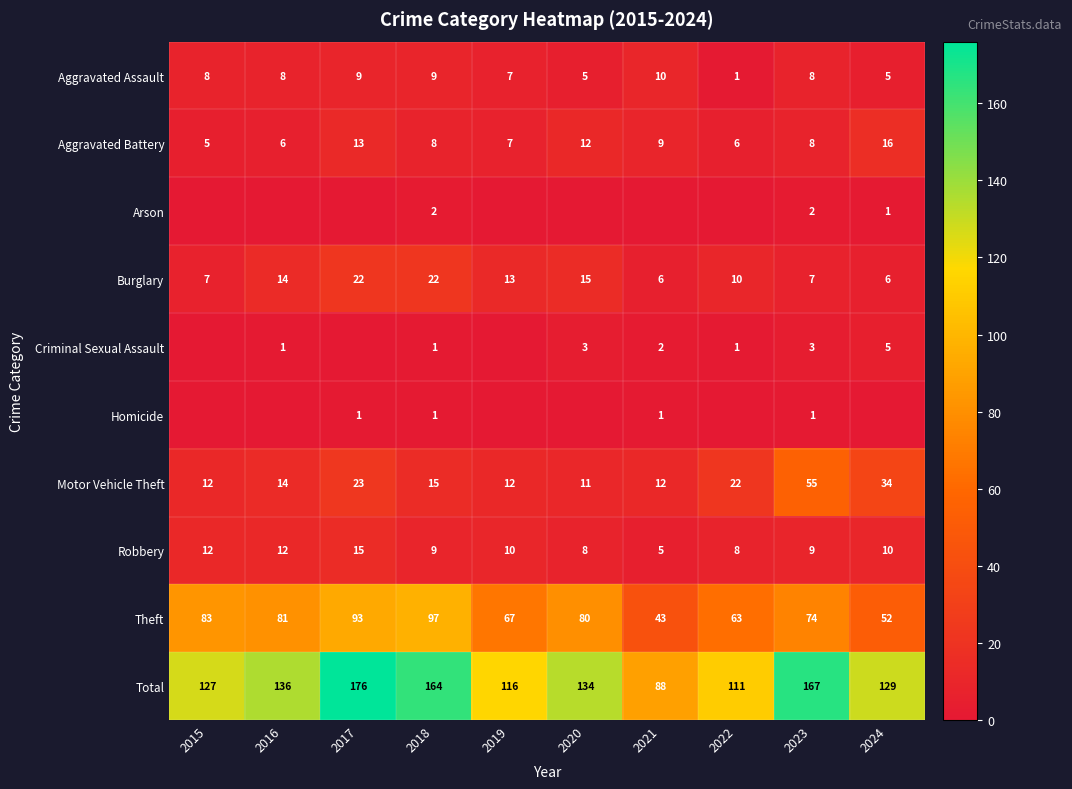

The Total series shows 167 at 2023. True or false?

True